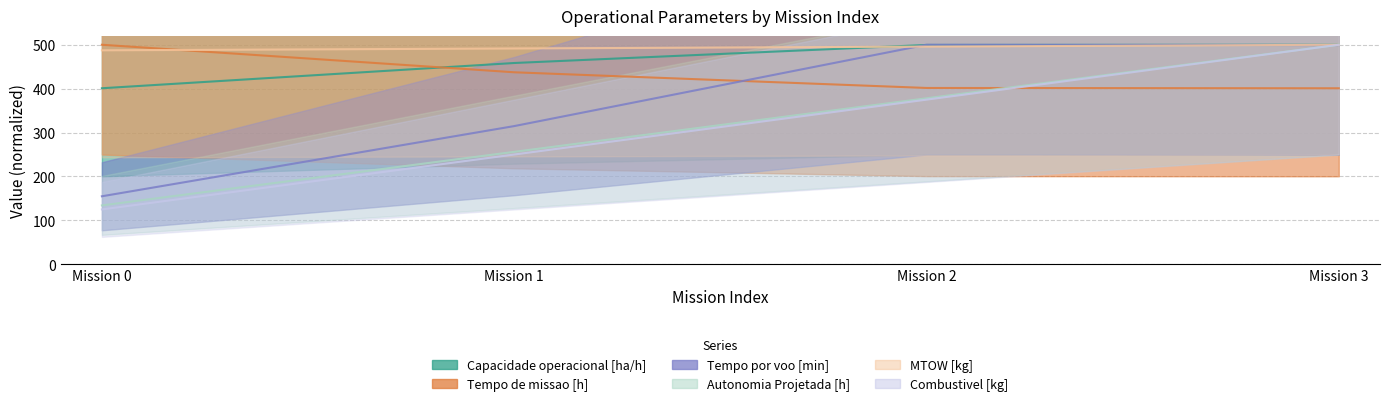

Where is MTOW [kg] nearest to the value 493?

Mission 1